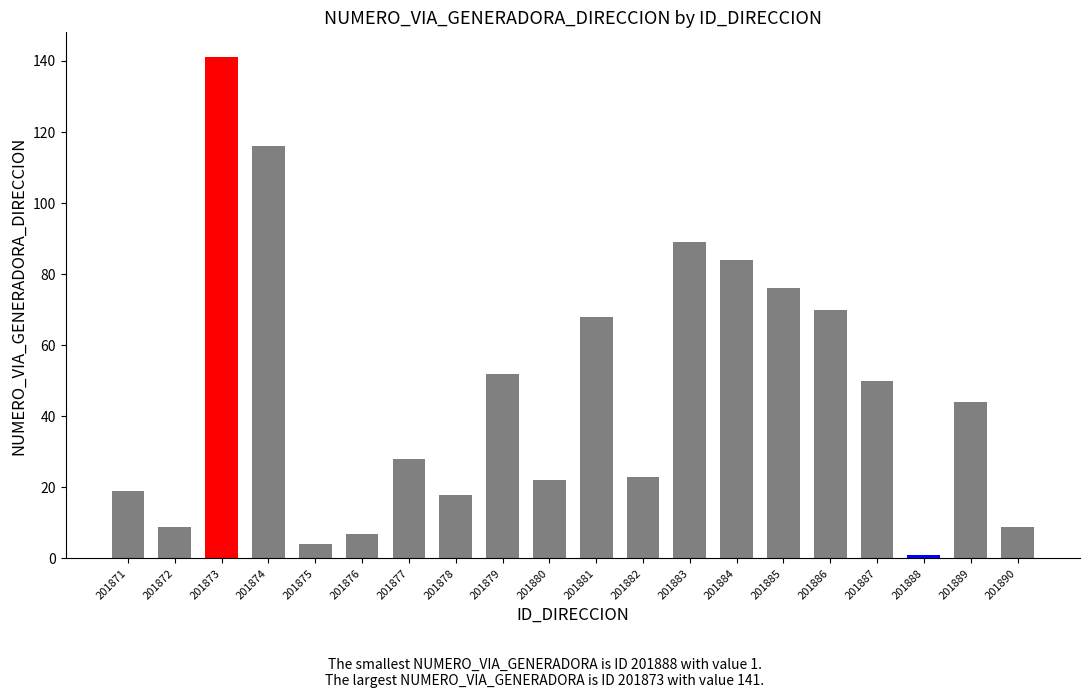

How many categories are shown in the chart?

20